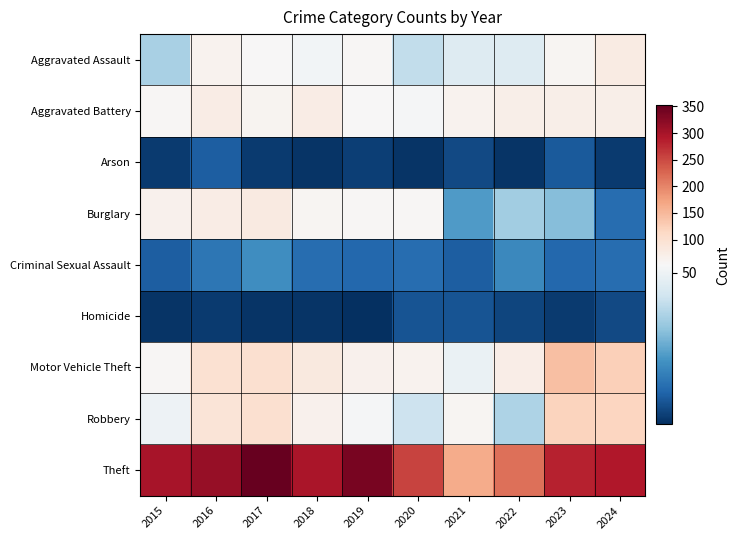

What is the total value across all series at 2015?

581